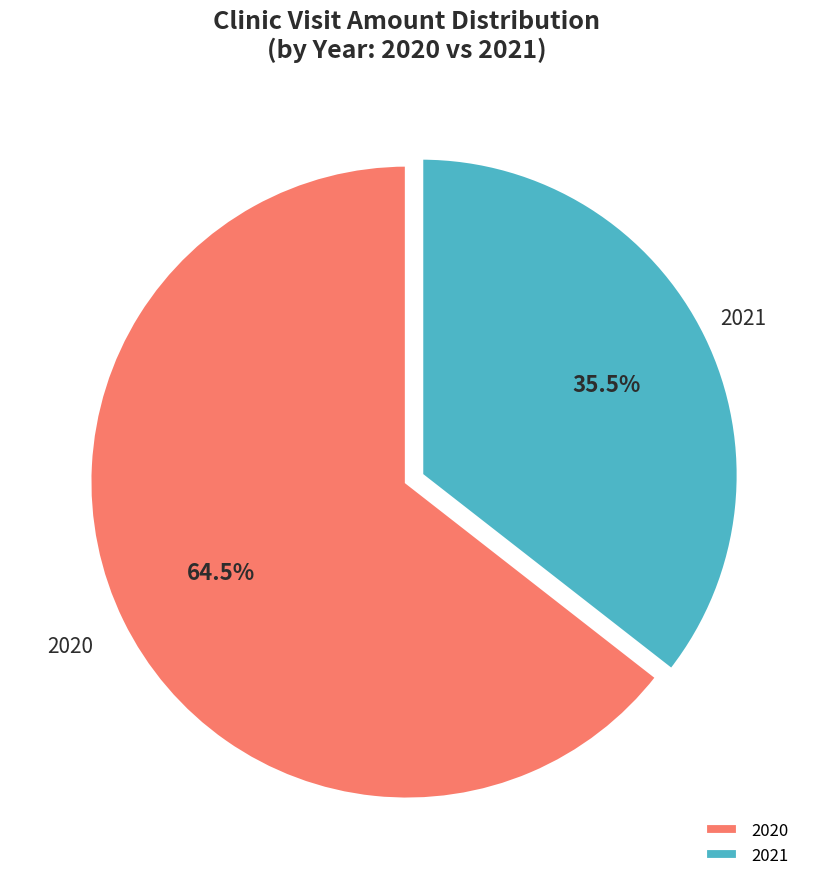

Which category accounts for the majority?

2020